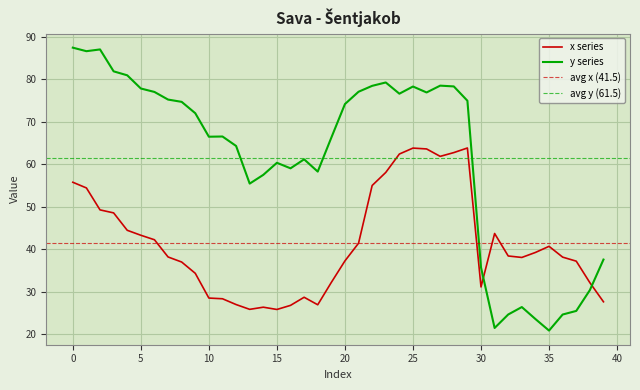

List the series in order of their overall mean, lowest first.

x, y